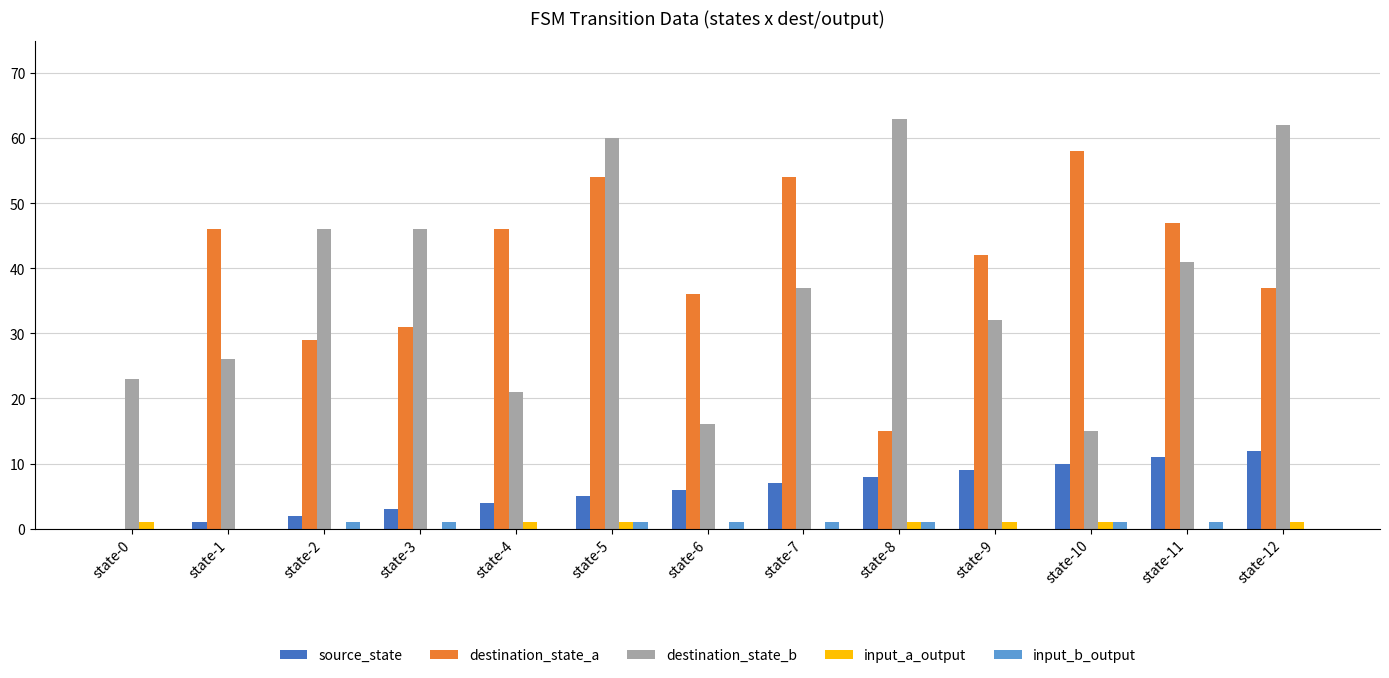

What is the sum of the destination_state_a values at state-1 and state-11?

93